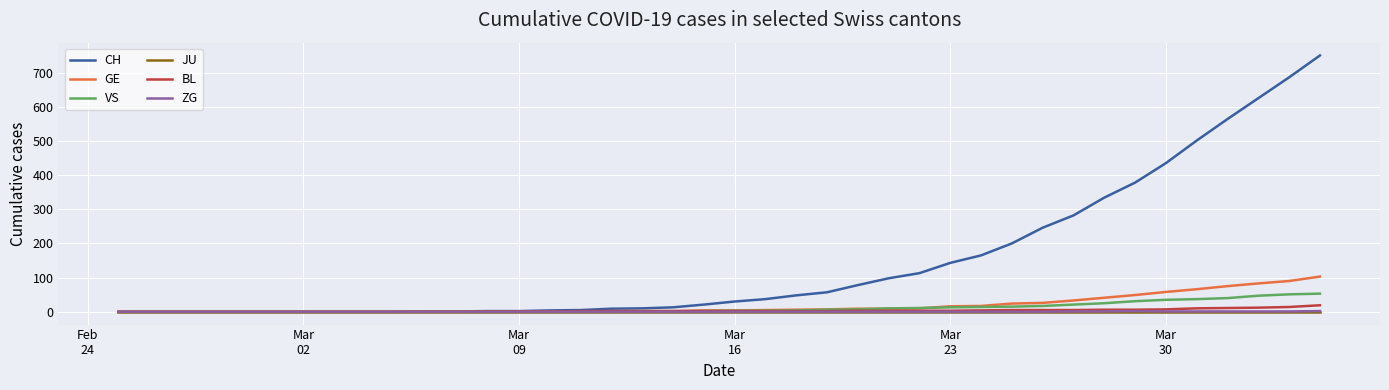

What is the greatest value displayed?

750